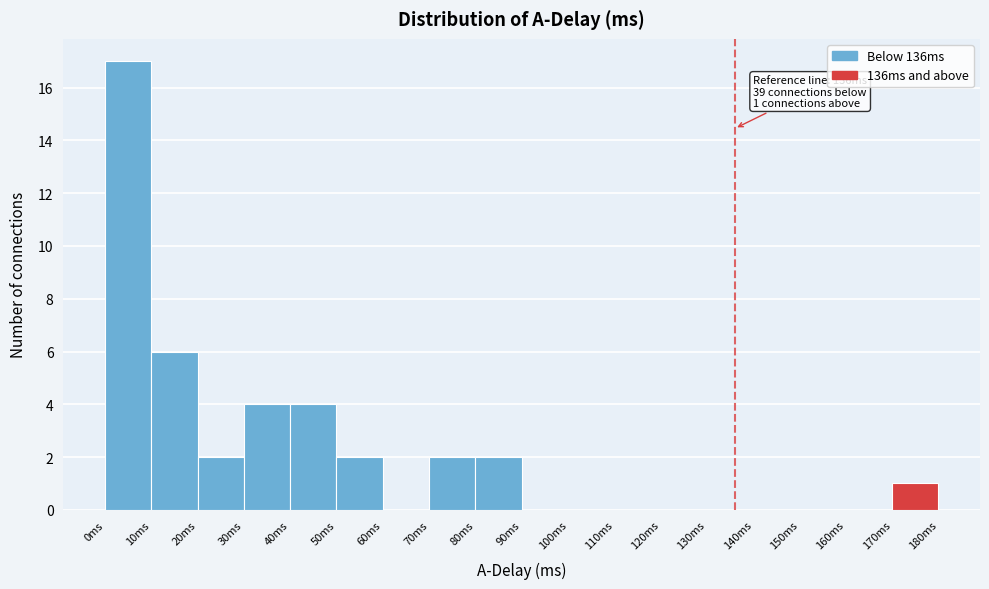

Which range on the x-axis has the tallest bar?

0 to 10